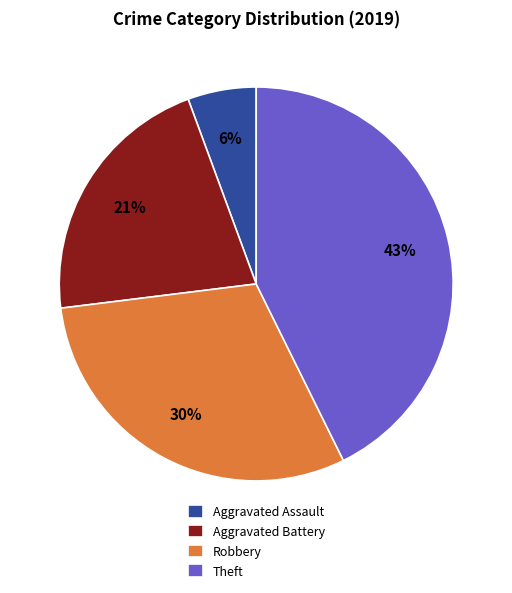

To the nearest percent, what percentage of the pie is Theft?

43%